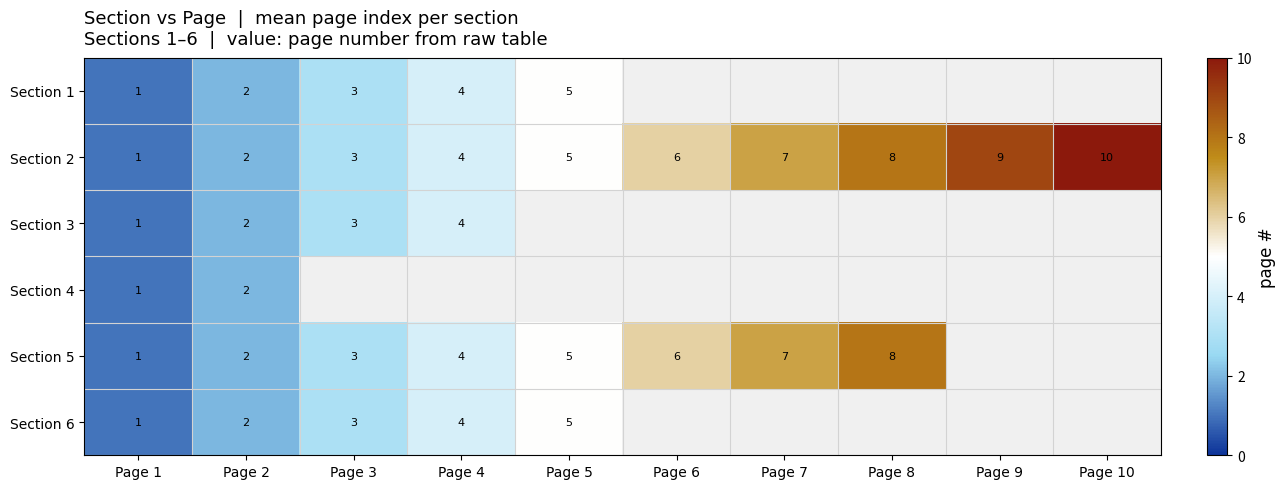

What is the difference between the Section 2 values at Page 7 and Page 1?

6